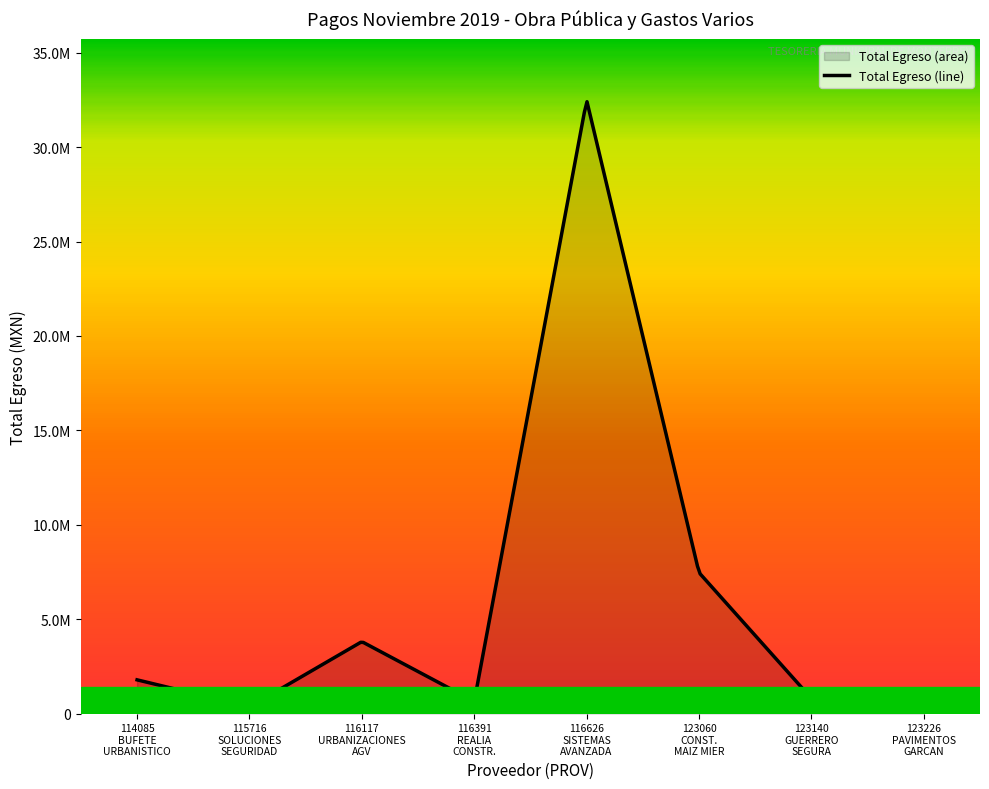

Does the chart display data point markers on the line(s)?

No